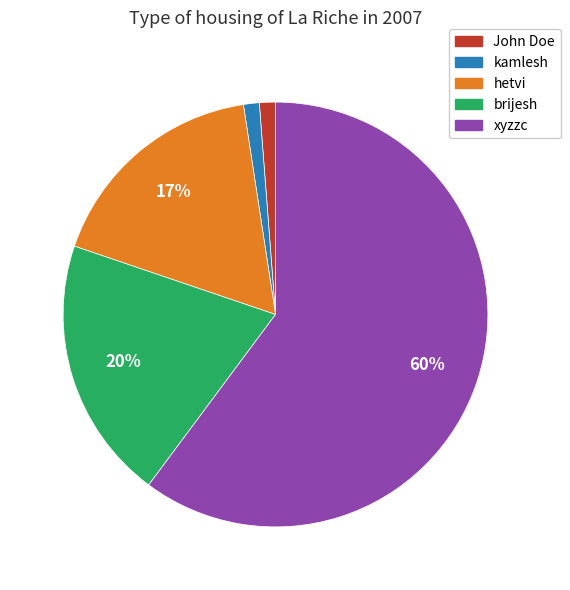

What is the largest slice in the pie chart?

xyzzc